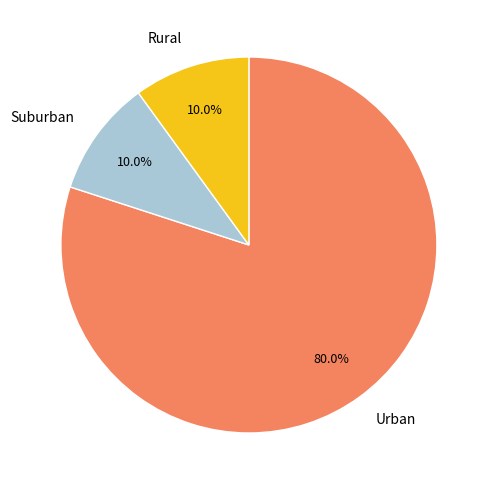

Approximately how many times larger is the value at Urban compared to Suburban?

8.0